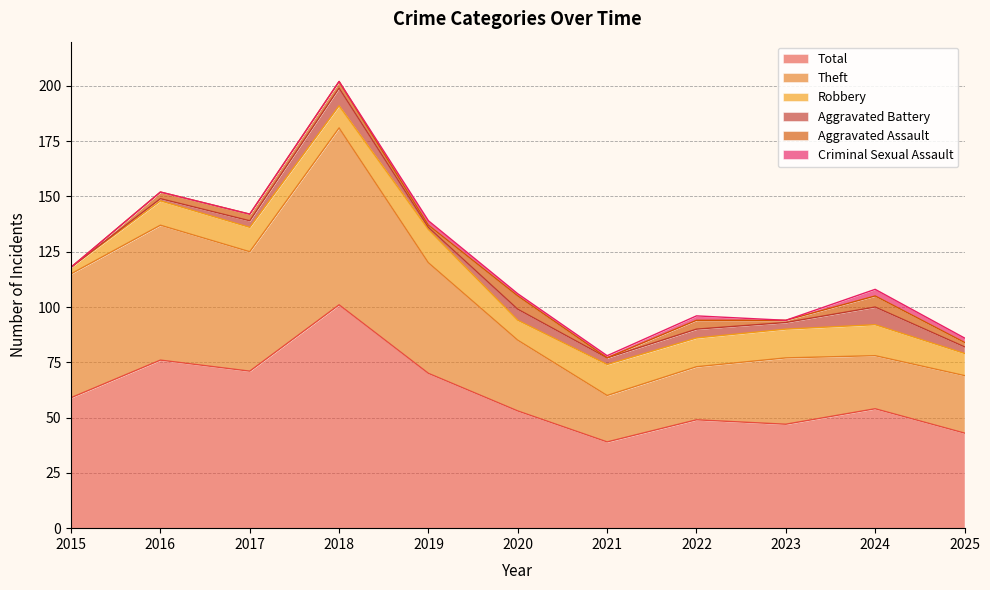

Which series has the widest spread of values?

Total